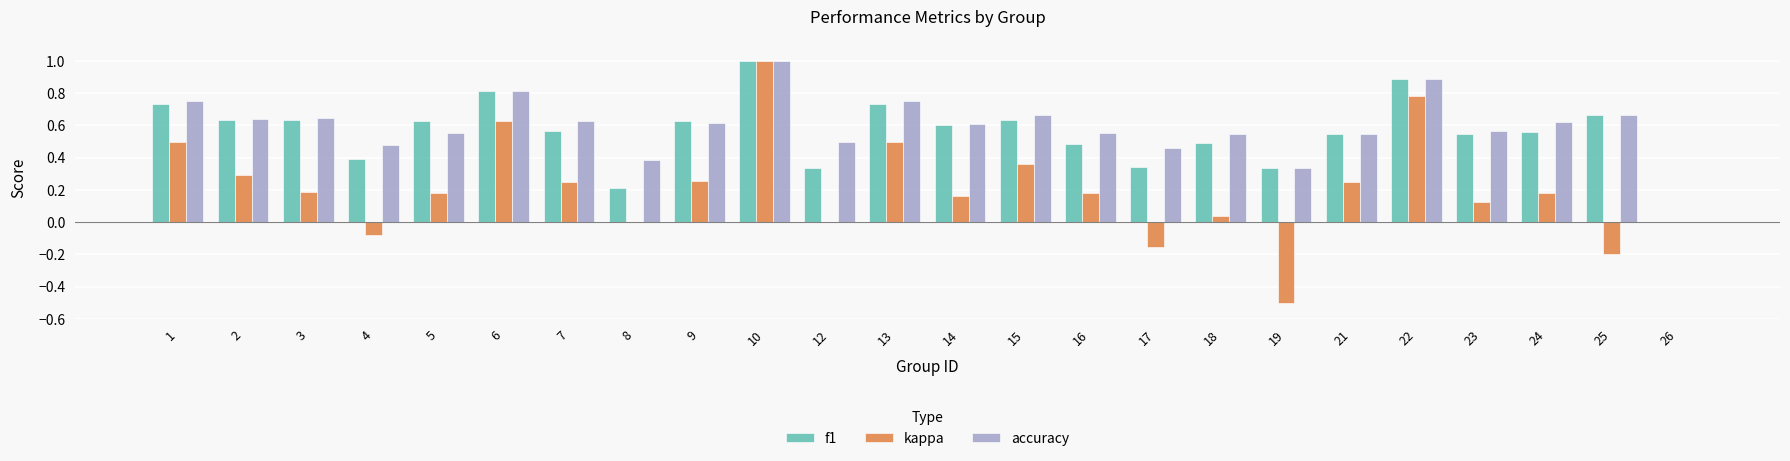

What is the spread (max minus min) of values at 25?

0.9